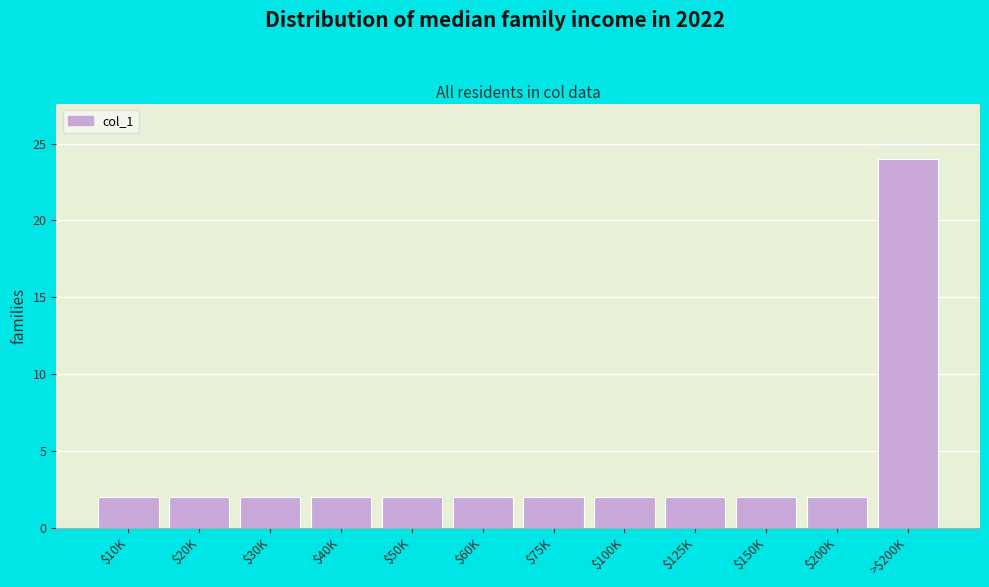

Reading left to right, transcribe all the data shown in this chart.

2	2	2	2	2	2	2	2	2	2	2	24